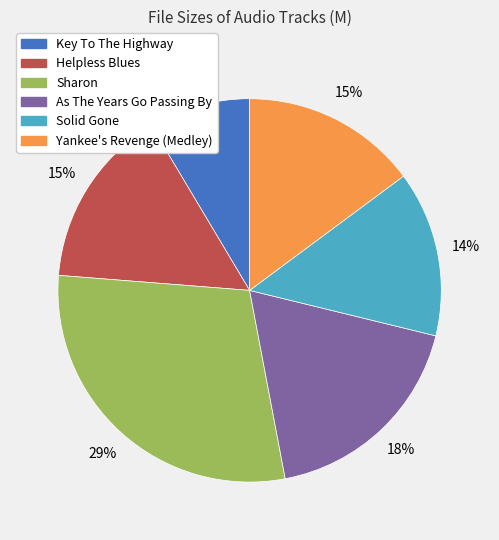

To the nearest percent, what is the average slice percentage?

17%